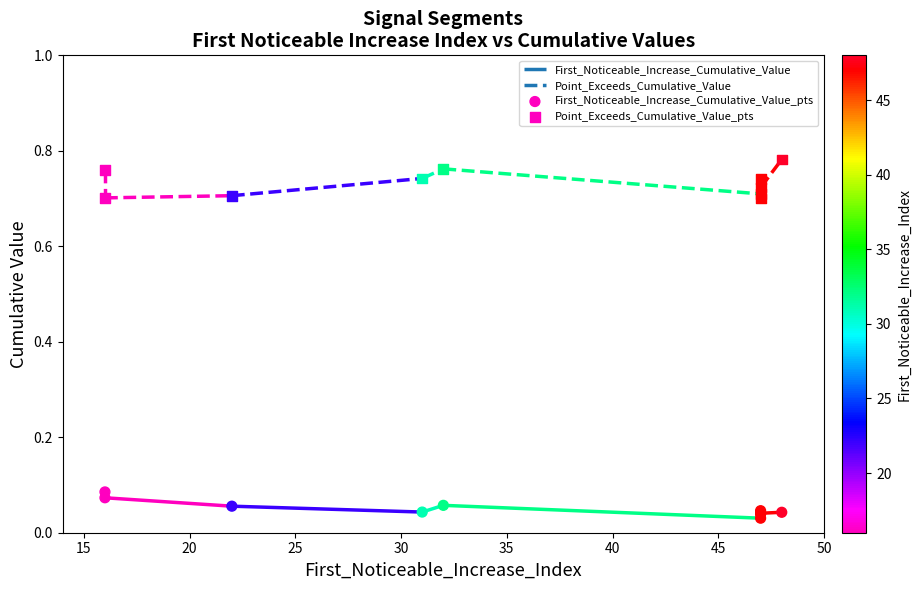

At how many categories does at least one series exceed 0?

10